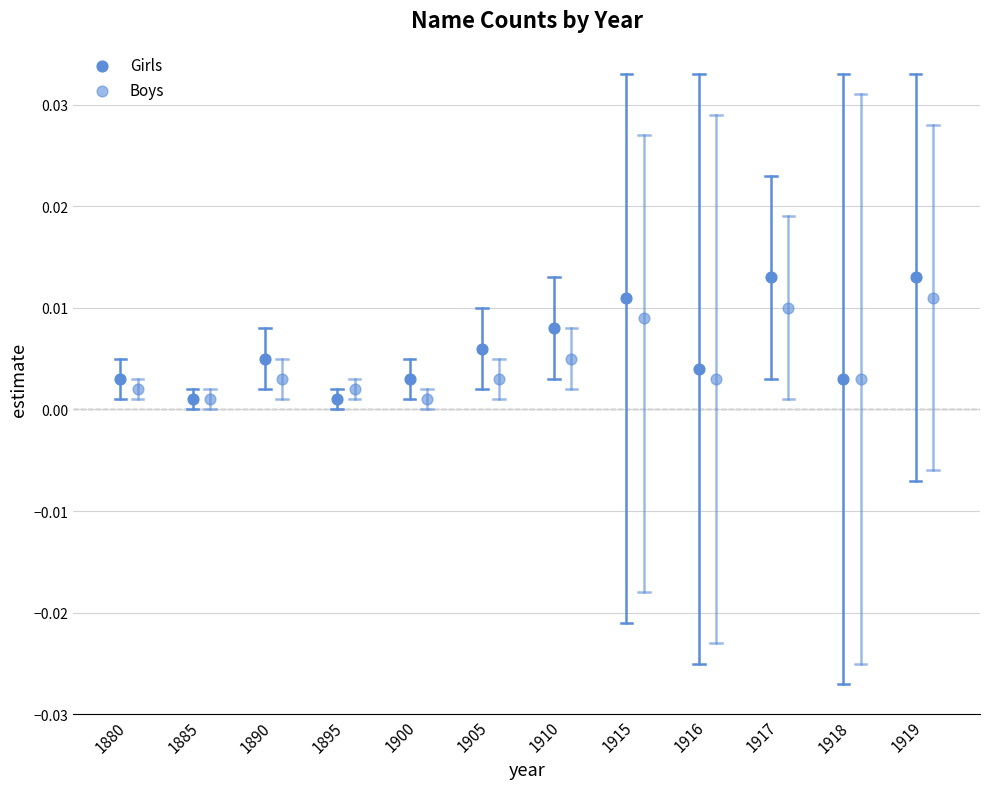

What are all the series names shown in the legend?

Girls, Boys